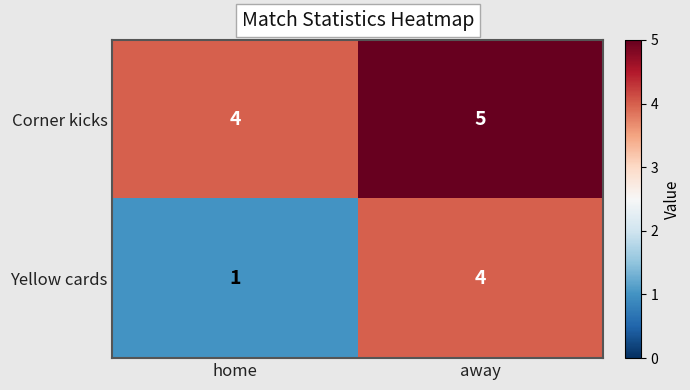

True or false: Yellow cards has a value of 4 at away.

True